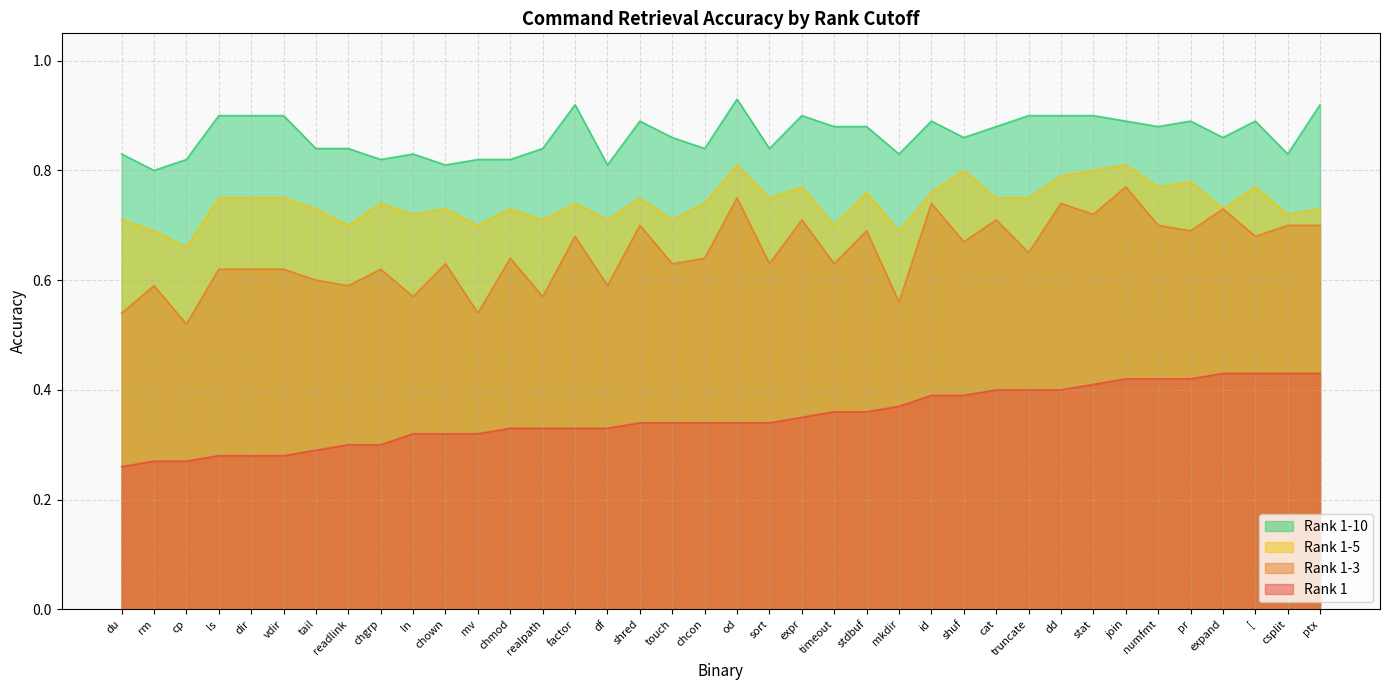

Which series has the widest spread of values?

Rank 1-3